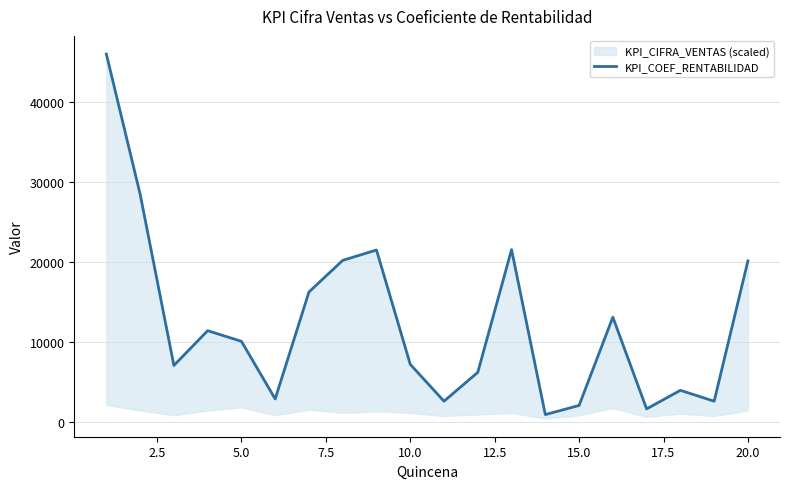

Count the number of categories in the chart.

20